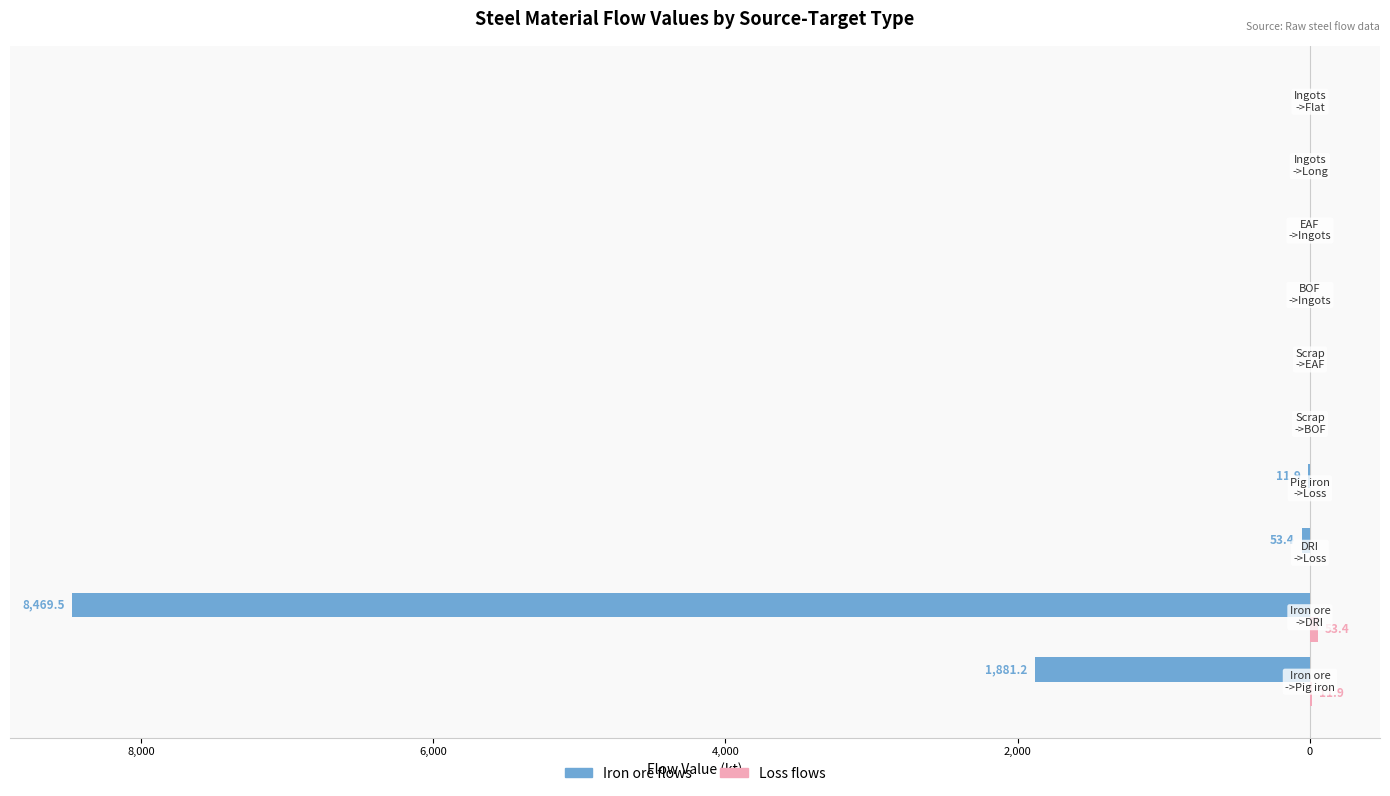

Which series has the widest spread of values?

Iron ore flows